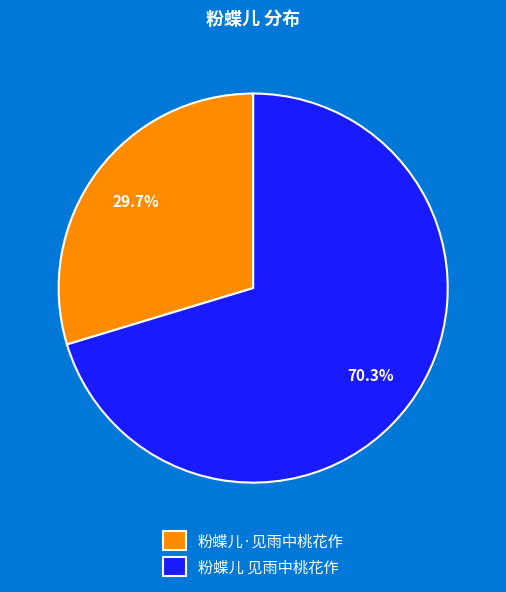

What percentage is the 粉蝶儿 见雨中桃花作 slice, to the nearest percent?

70%